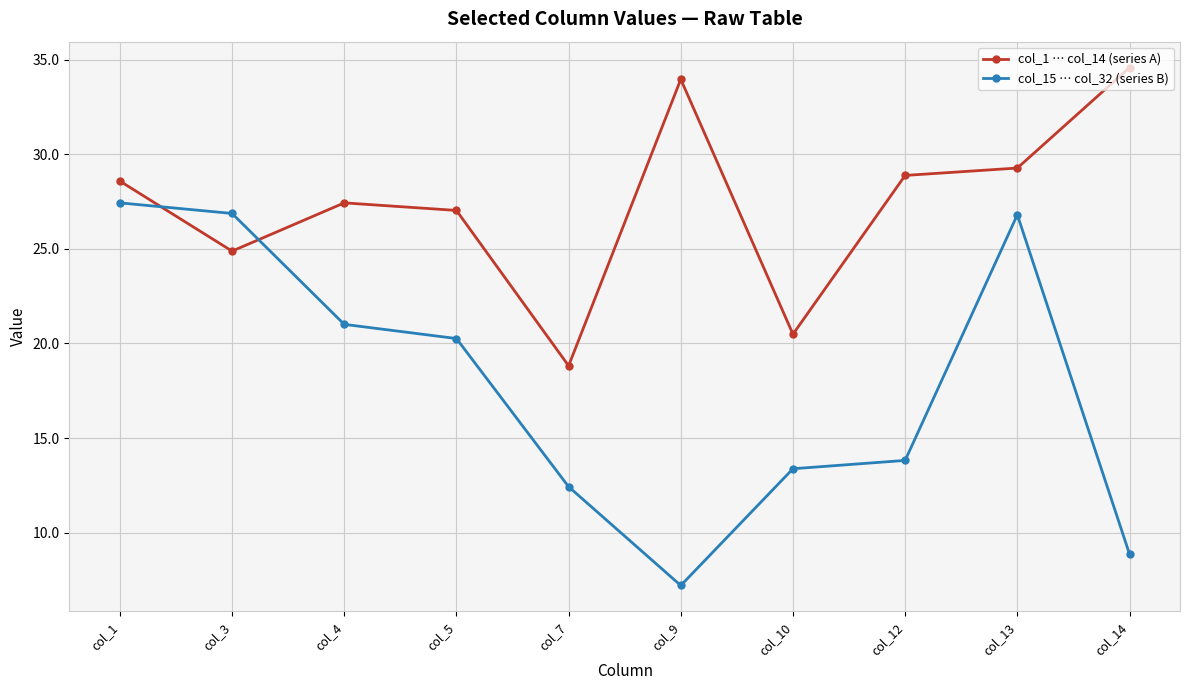

Which series changed the most between col_3 and col_7?

col_15 … col_32 (series B)